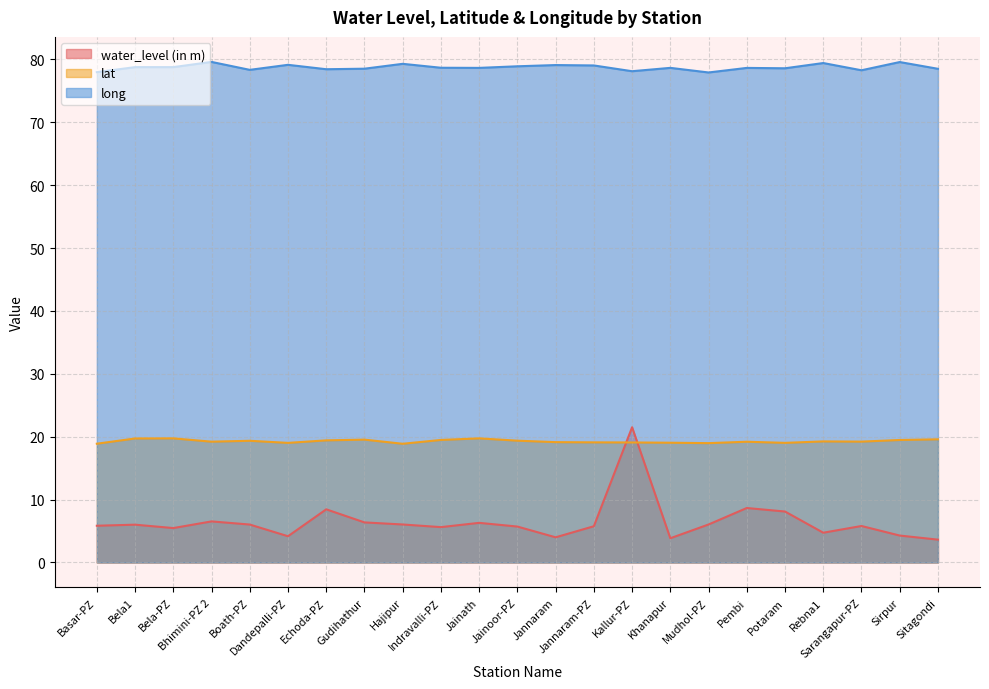

Where is the first local maximum for lat?

Bela-PZ